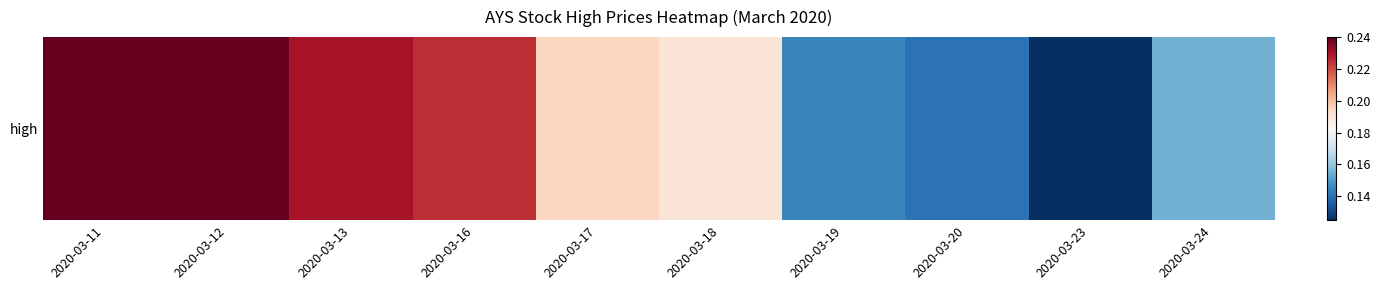

Which has a higher value, 2020-03-12 or 2020-03-19?

2020-03-12